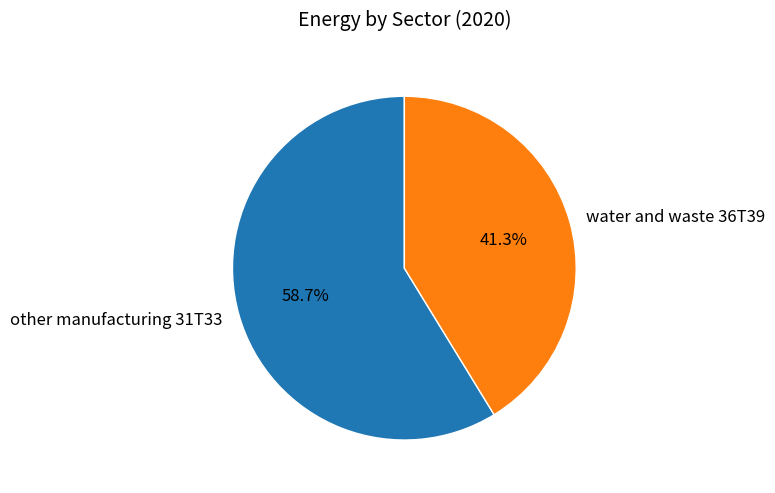

Between water and waste 36T39 and other manufacturing 31T33, which is larger?

other manufacturing 31T33